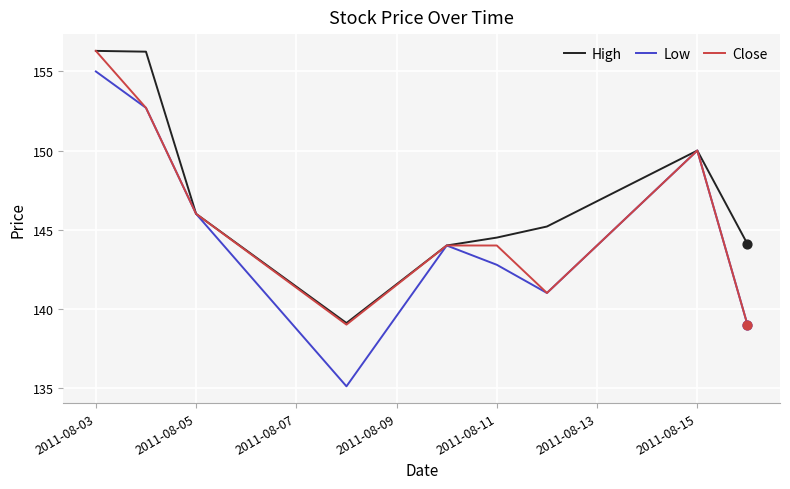

What is the minimum value shown in the chart?

135.1